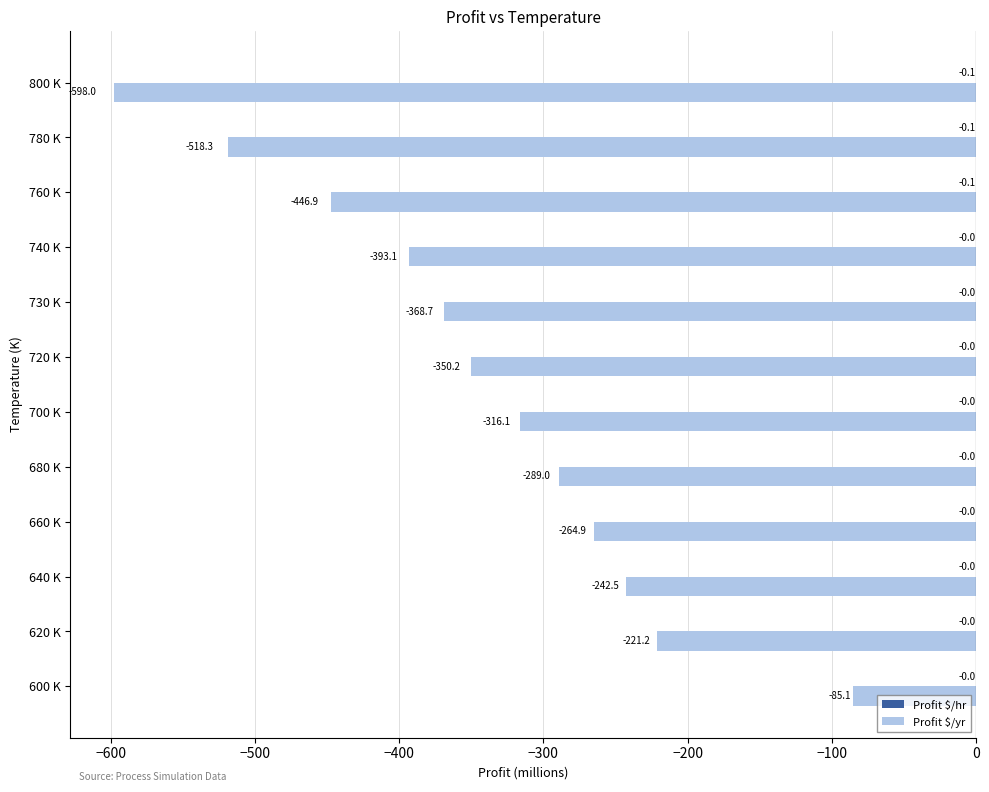

Which series changed the most between 620 K and 680 K?

Profit $/yr